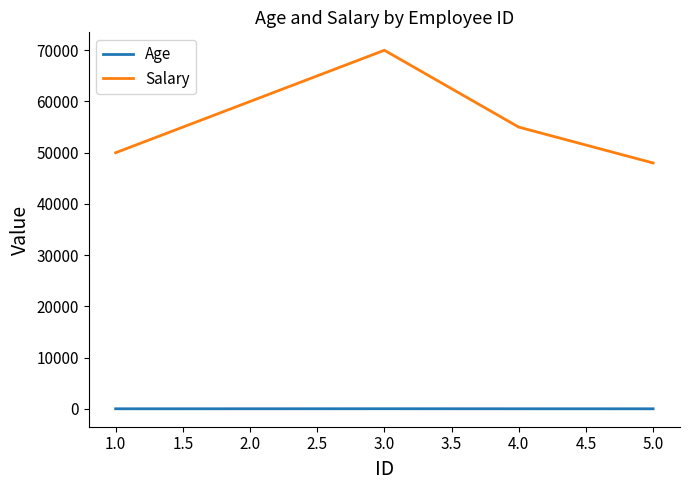

What is the average value of the Salary series?

56600